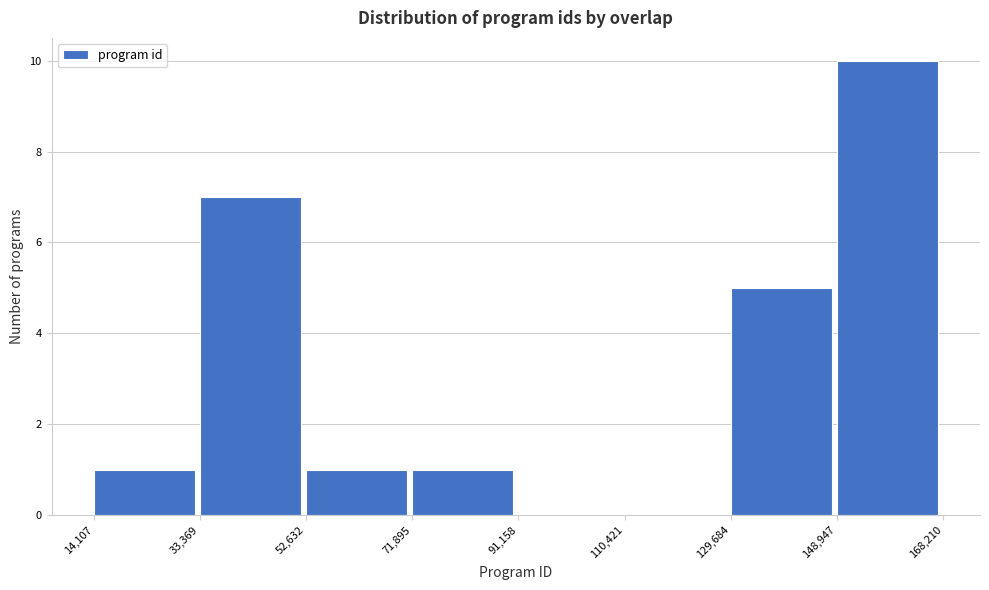

Over which range of the x-axis is the bar tallest?

148,947 to 168,210